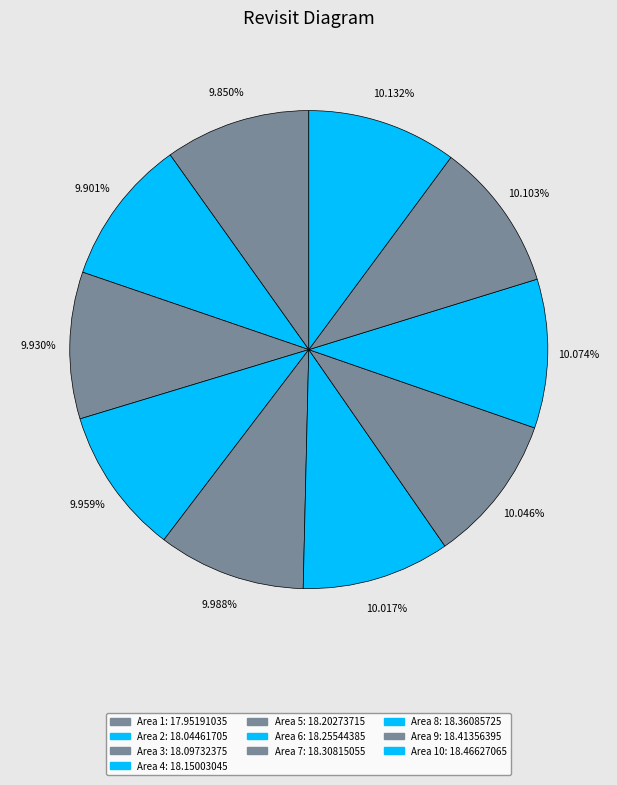

Is there a majority slice in this chart?

No